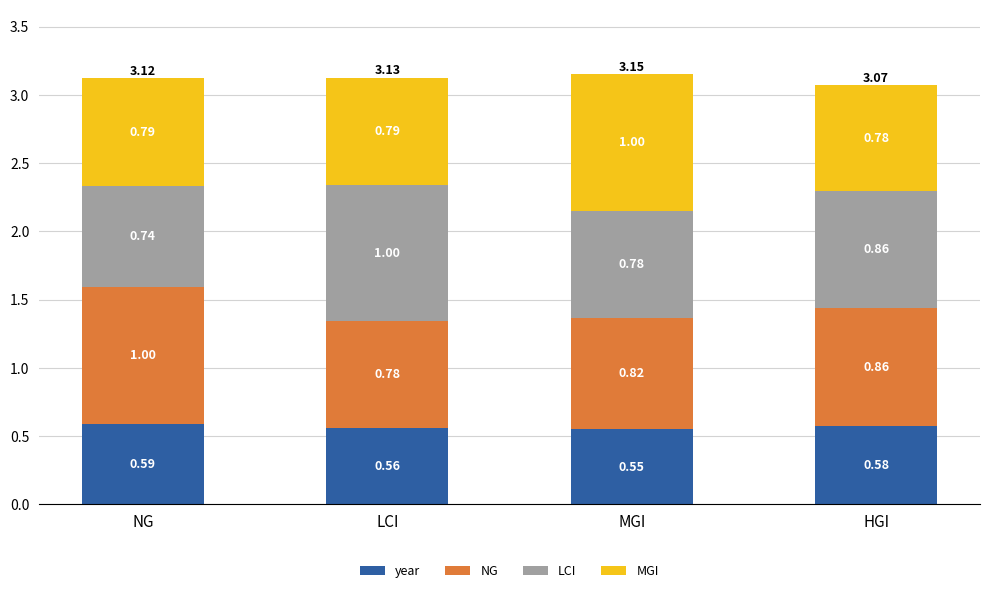

At which category is the sum across all series the highest?

MGI